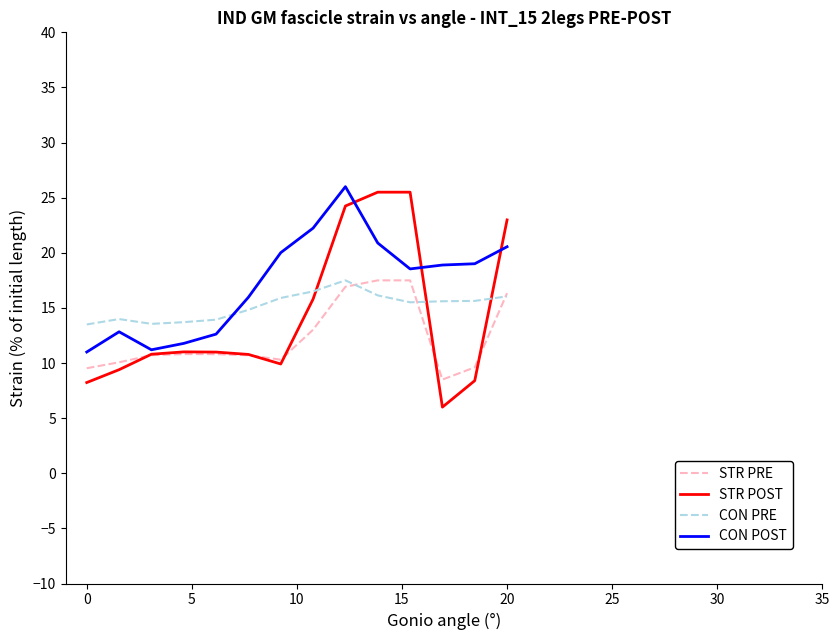

What is the maximum value for CON POST?

26.0